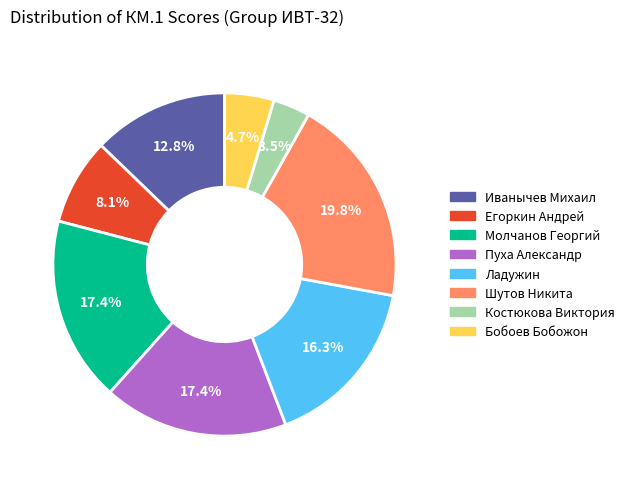

Does any single category account for the majority?

No